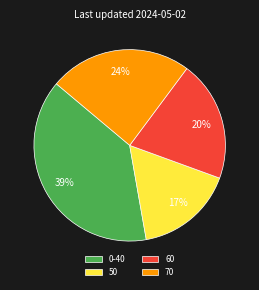

Which category has the biggest portion of the pie?

0-40